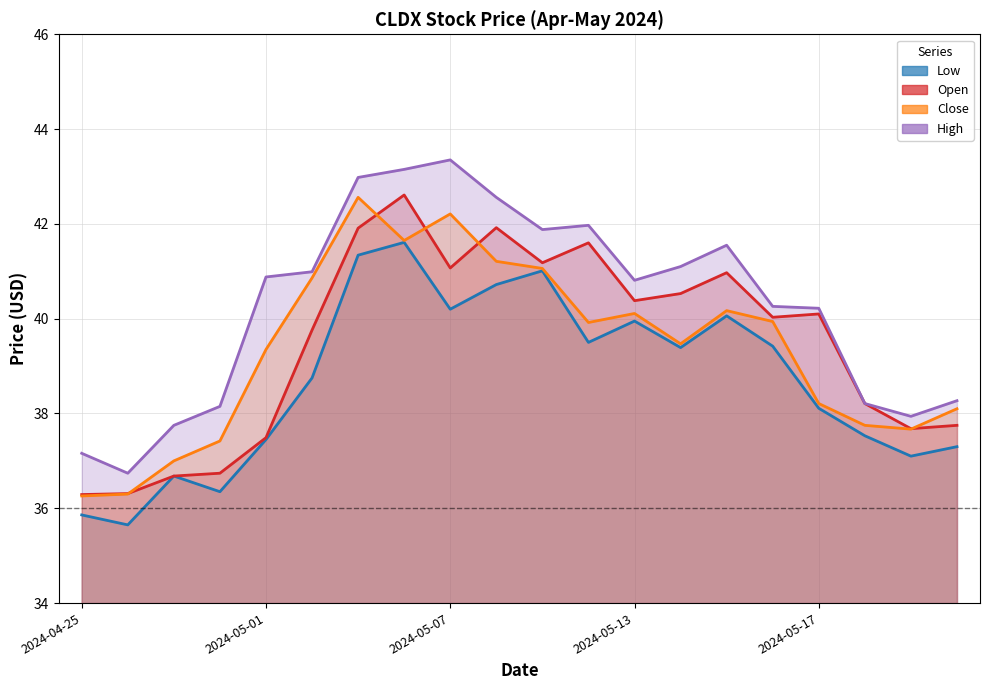

Which series has the widest spread of values?

High